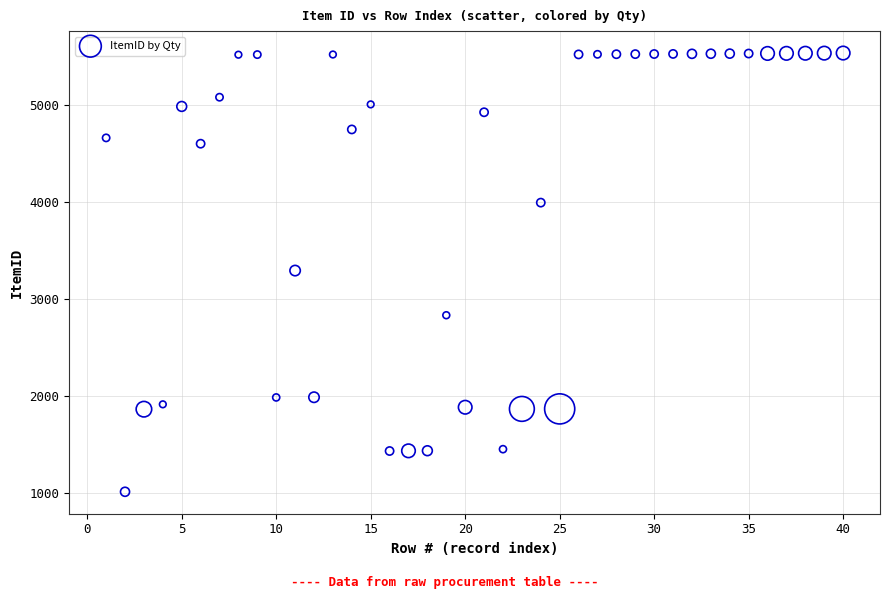

What is the range of Y values (max minus min)?

4520